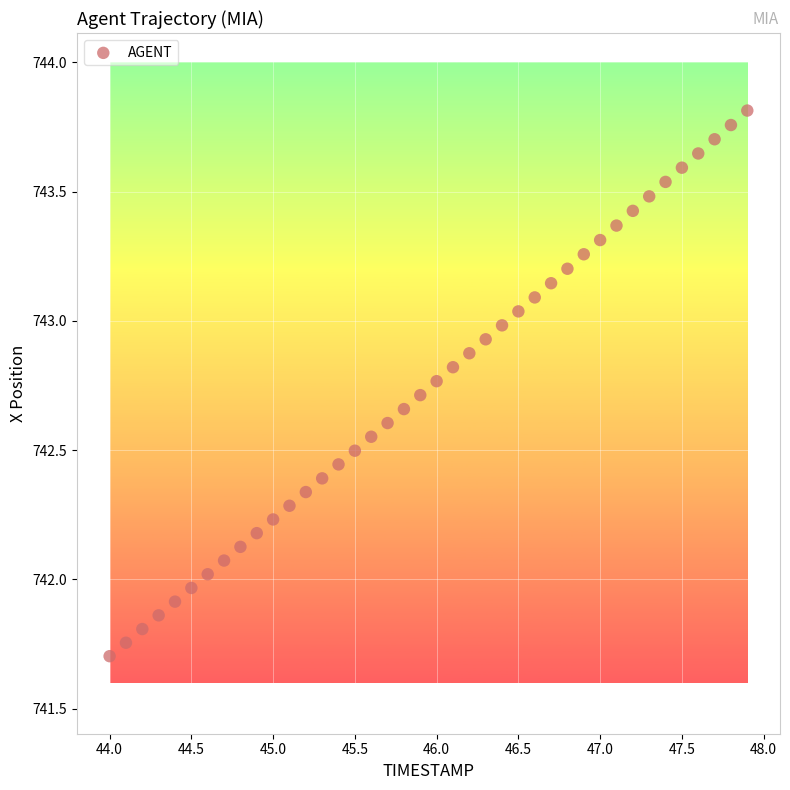

What is the range of Y values (max minus min)?

2.1